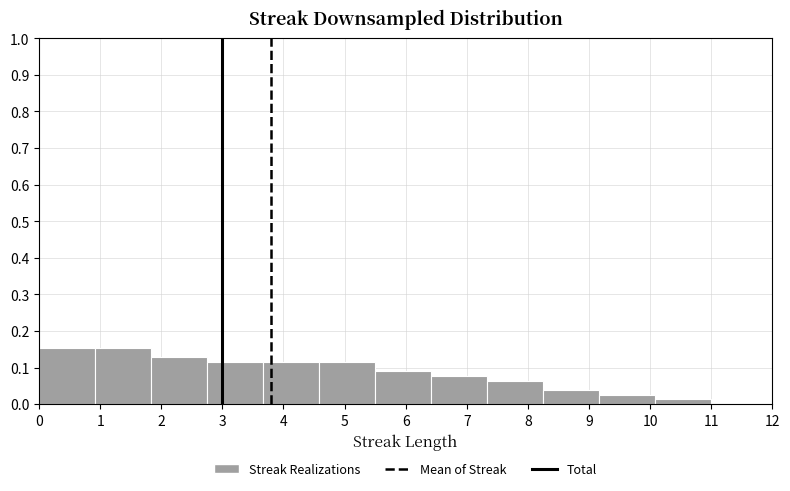

What is the height of the bar covering 0.9 to 1.8 on the x-axis? Neither the bar edges nor the heights are printed on the chart, so give them approximately, as read against the axes.

0.15